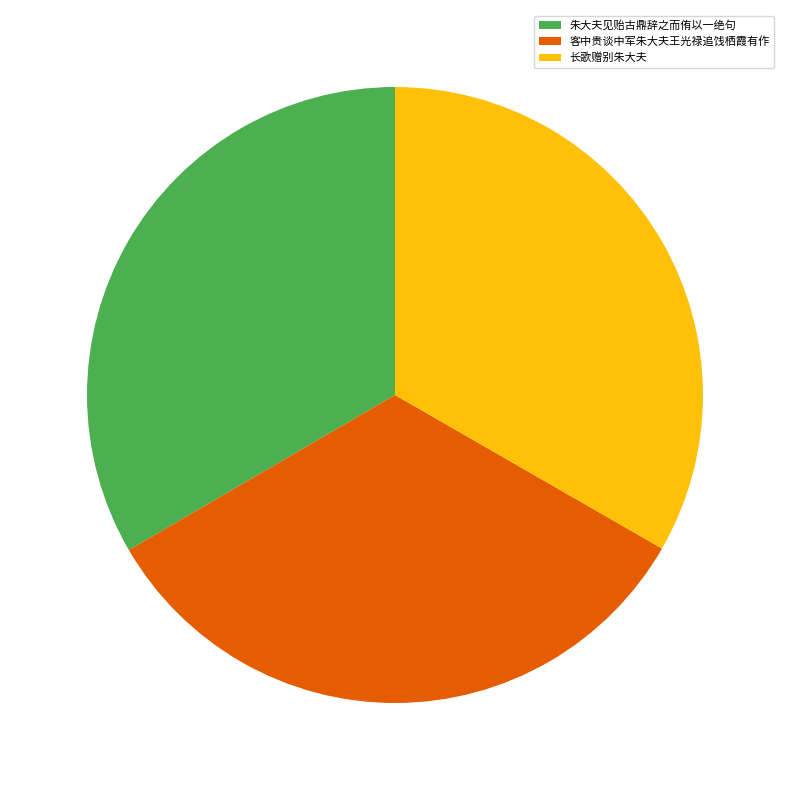

Is there a majority slice in this chart?

No